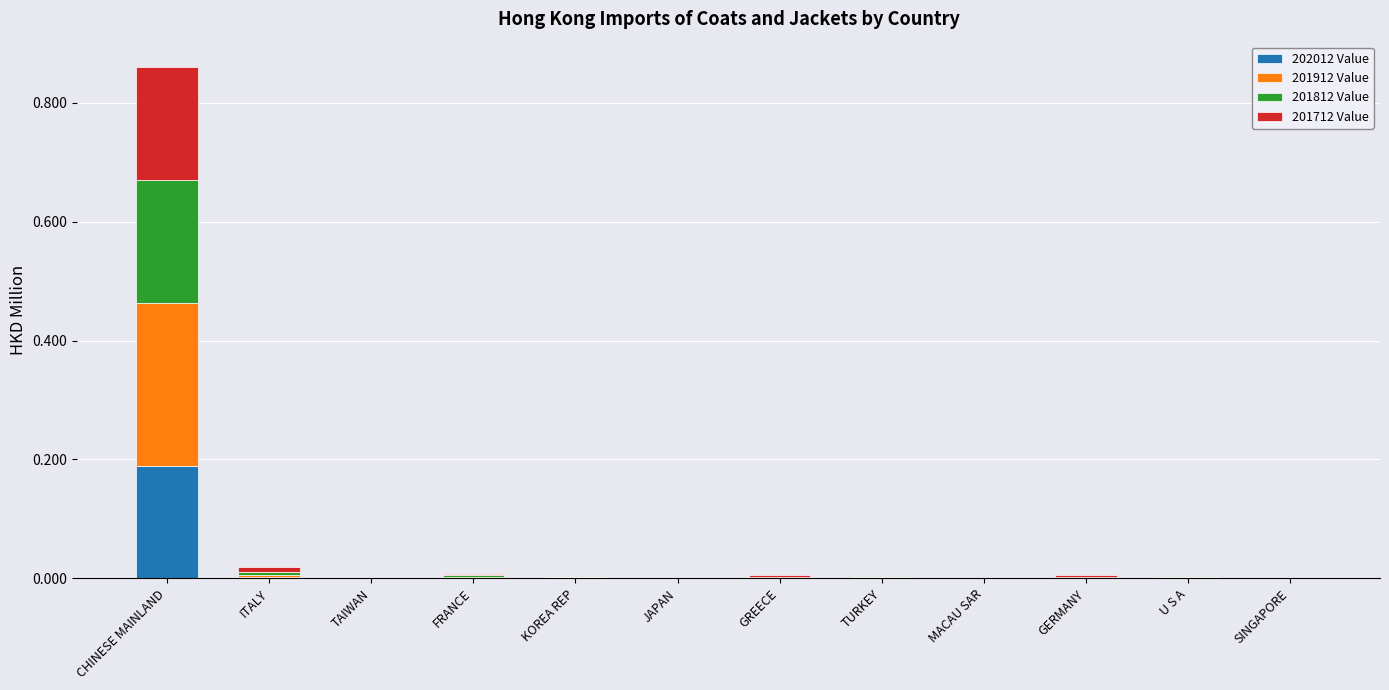

True or false: 202012 Value has a value of 0.0 at GREECE.

True